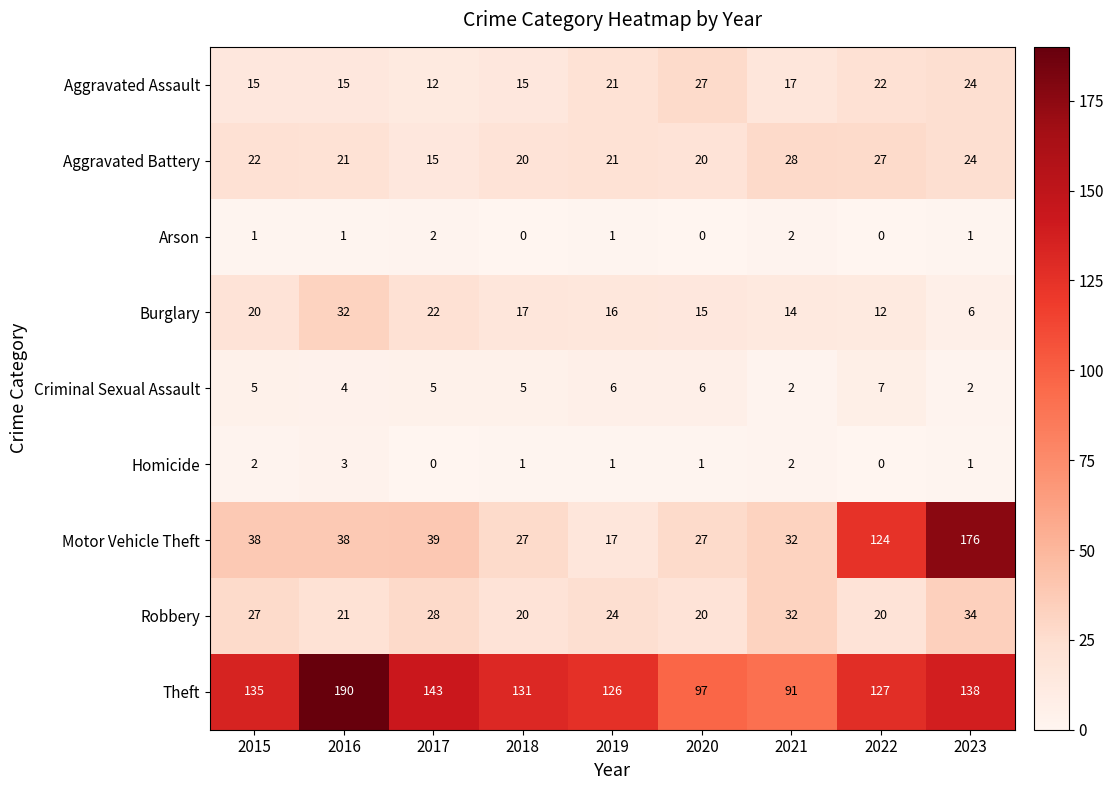

The Burglary series shows 9 at 2020. True or false?

False